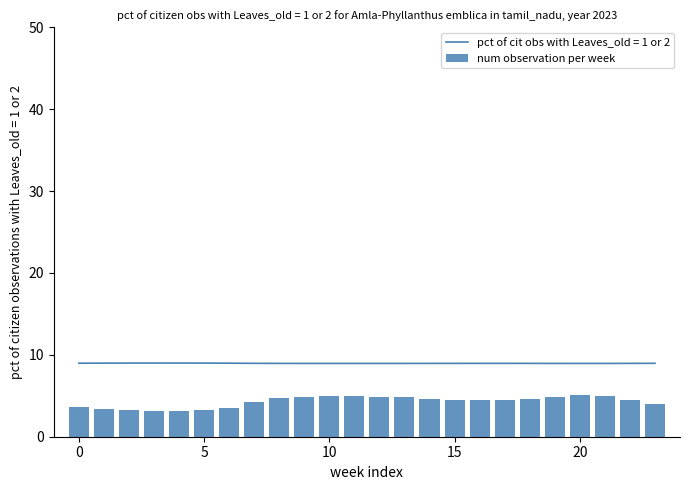

Is it true that the value at 19 is 4.9?

True